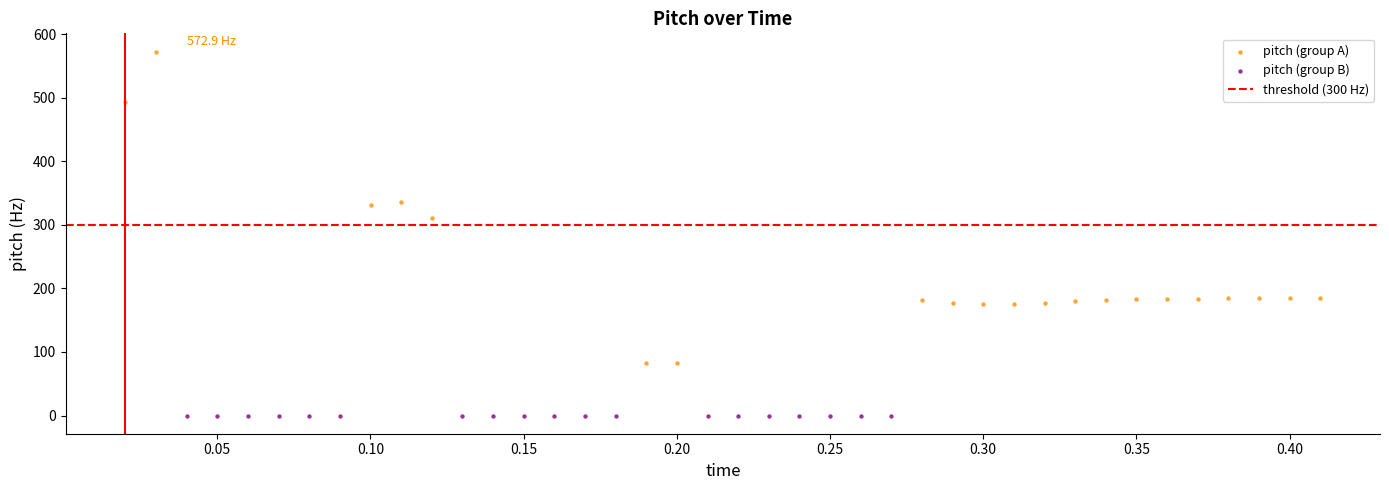

Which series reaches the minimum Y coordinate?

pitch (group B)